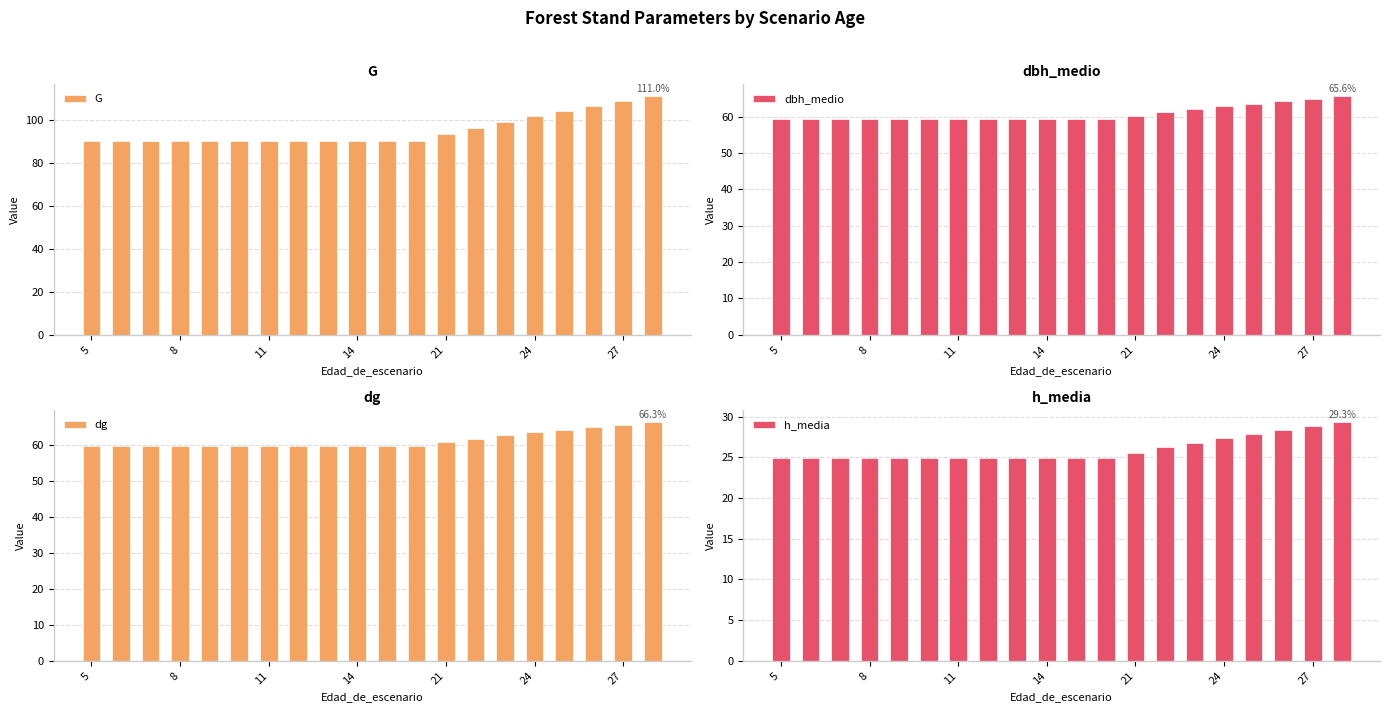

Is it true that h_media equals 24.9 at 8?

True